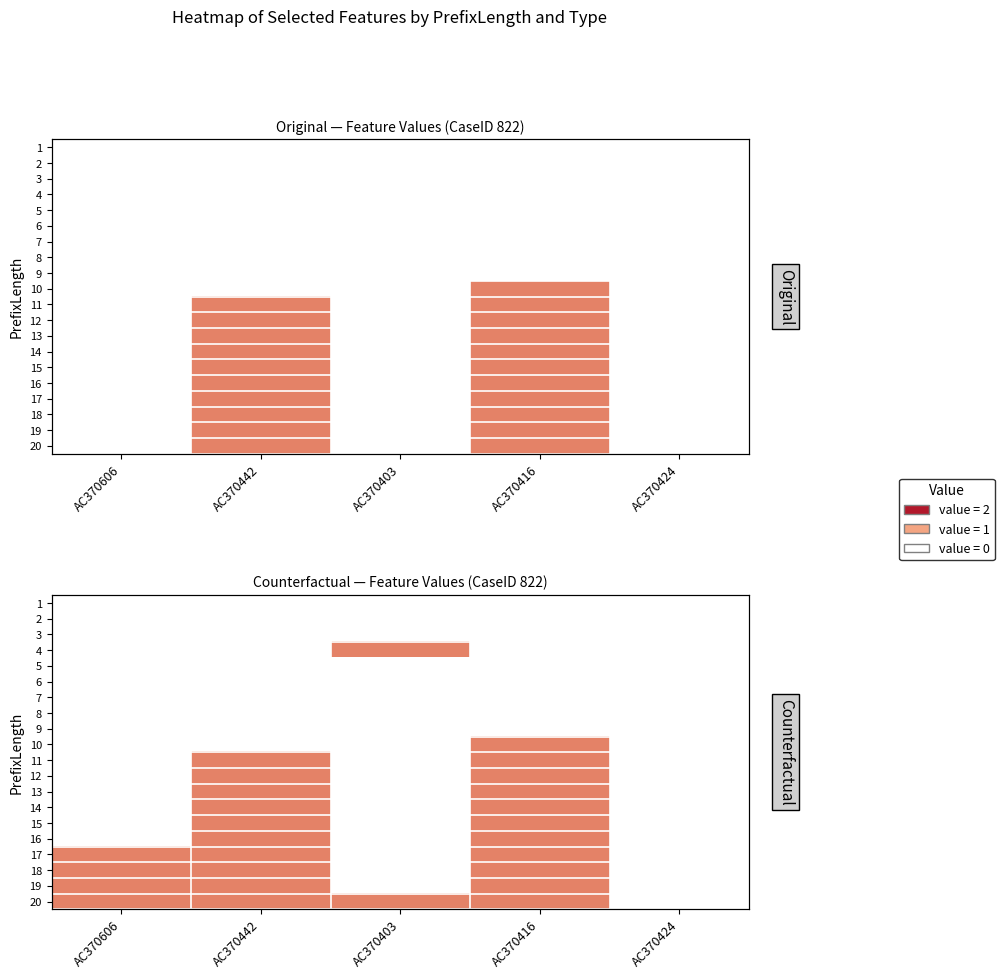

How many series are shown in this chart?

20